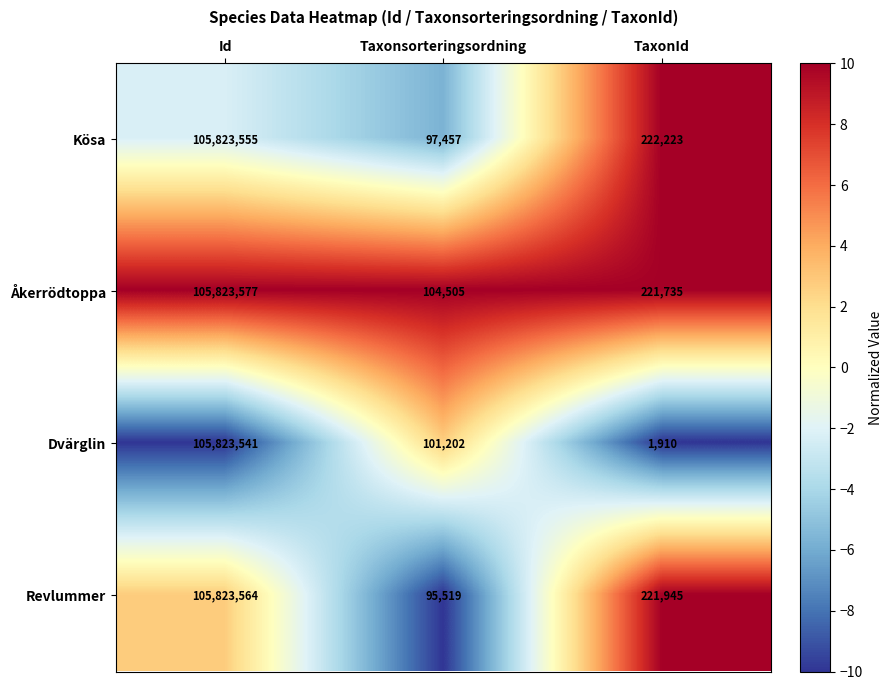

What is the total value across all series at TaxonId?

667813